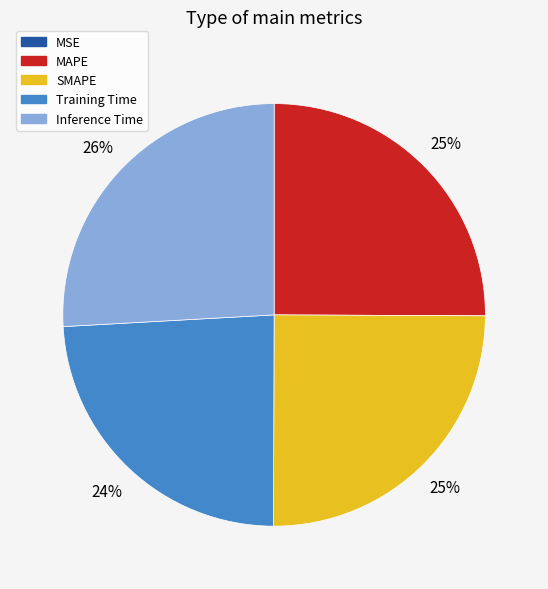

Does any single category account for the majority?

No